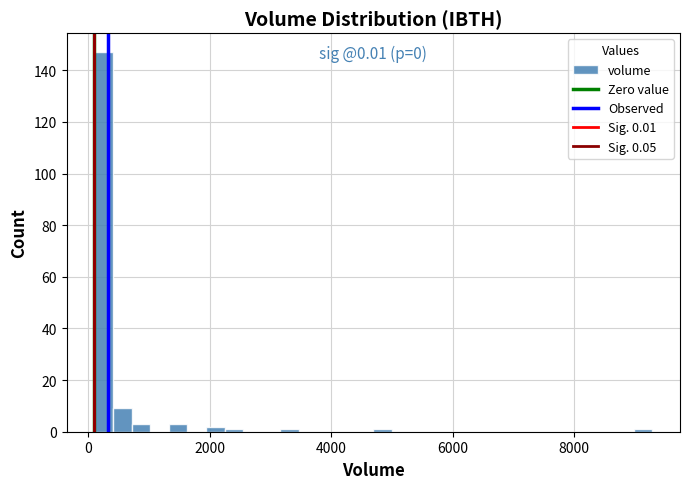

Around what value on the x-axis is the tallest bar? Give the approximate position of its centre, as read against the axis.

200